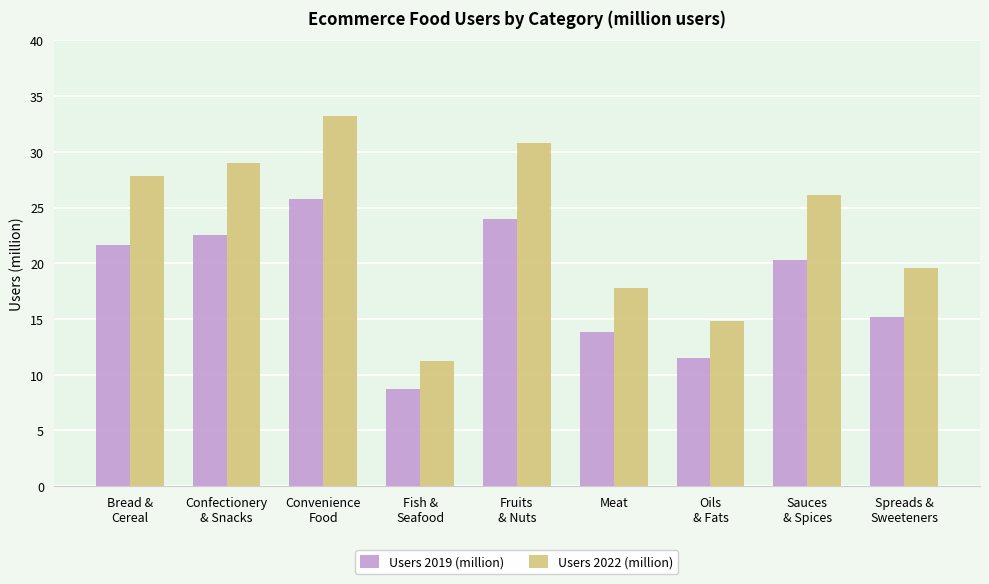

Is it true that Users 2019 (million) equals 22.6 at Confectionery
& Snacks?

True